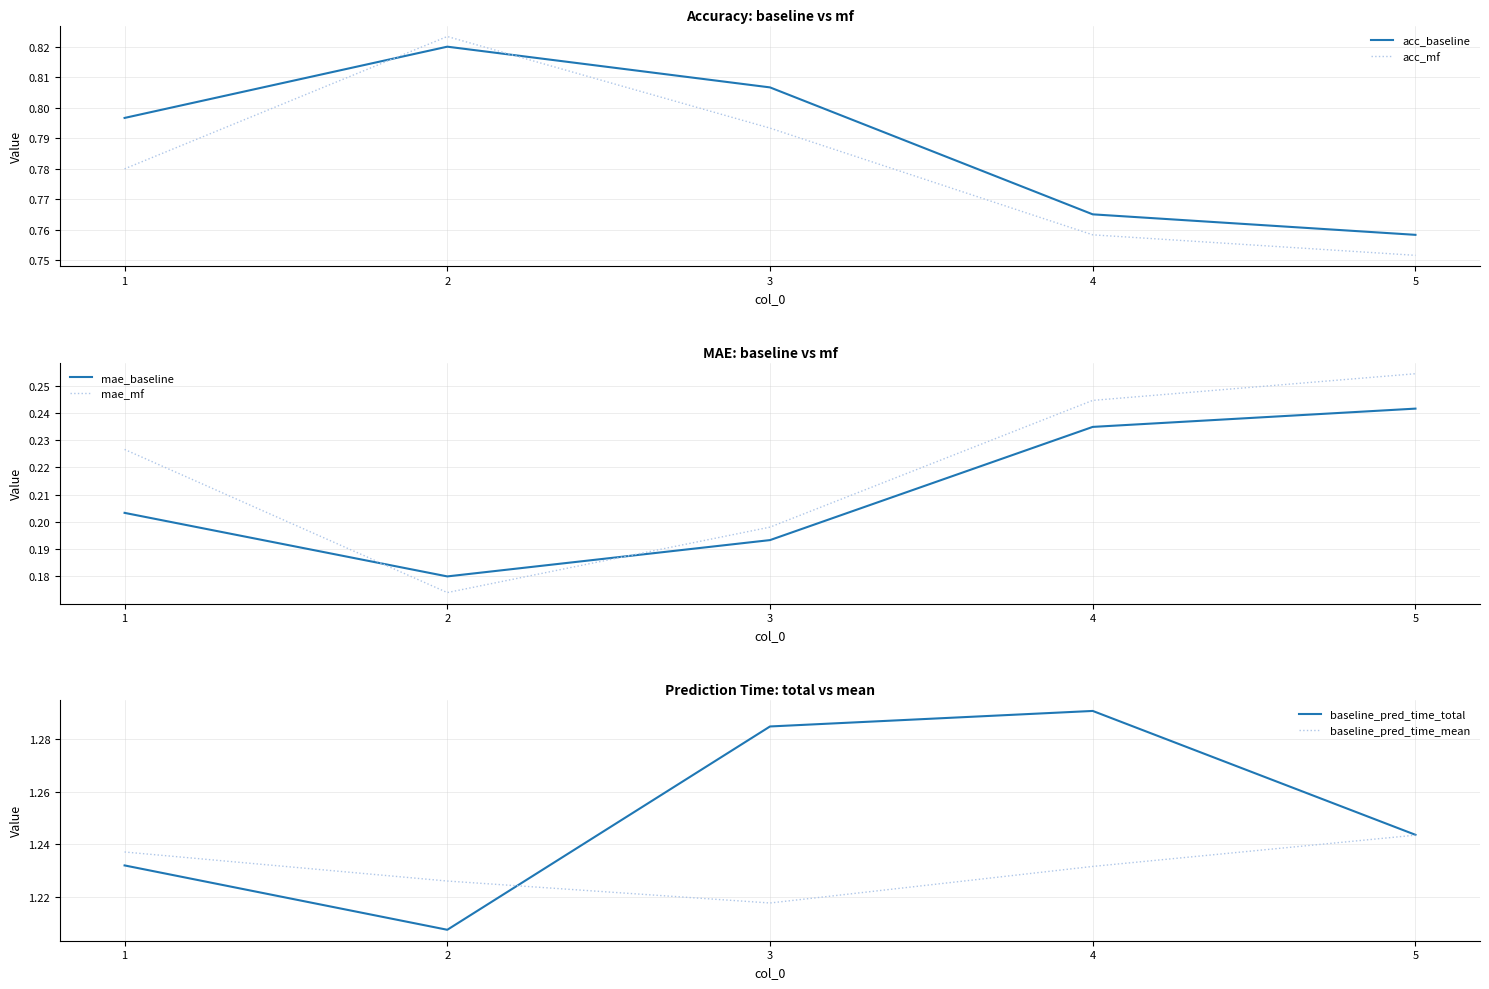

Rank the series by their maximum value, from lowest to highest.

mae_baseline, mae_mf, acc_baseline, acc_mf, baseline_pred_time_mean, baseline_pred_time_total